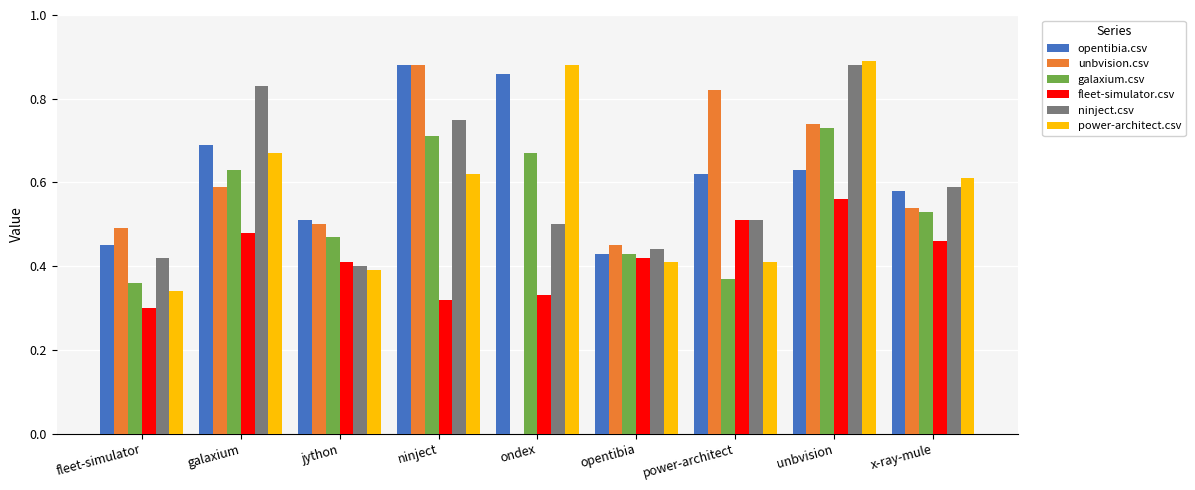

Between fleet-simulator and opentibia, which series saw the biggest shift?

fleet-simulator.csv